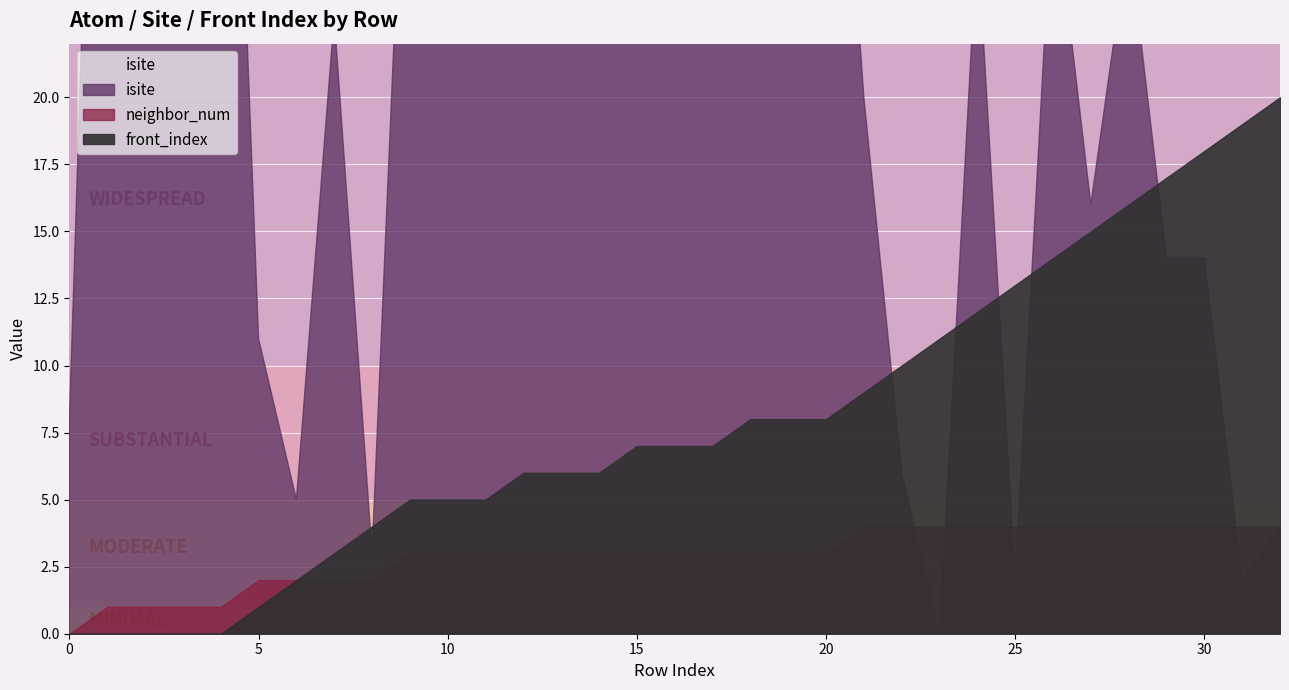

What is the average value of the isite series?

32